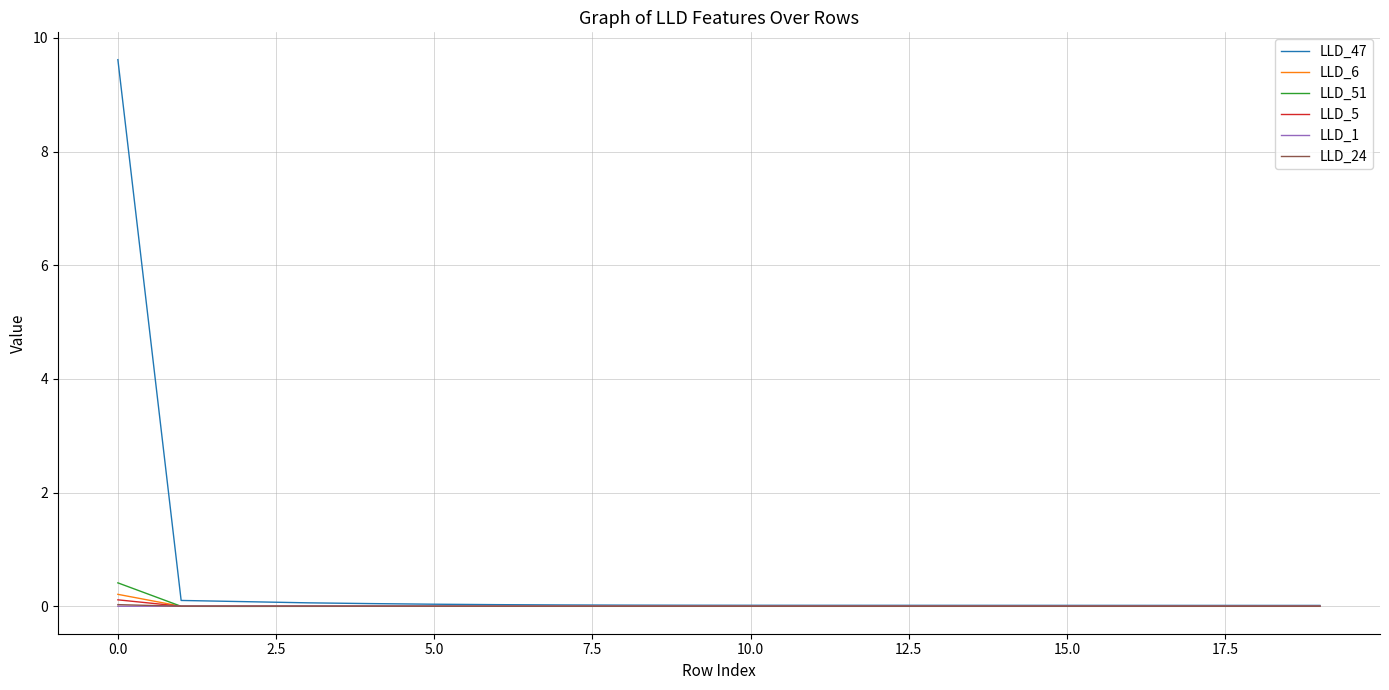

How many categories are shown in the chart?

20